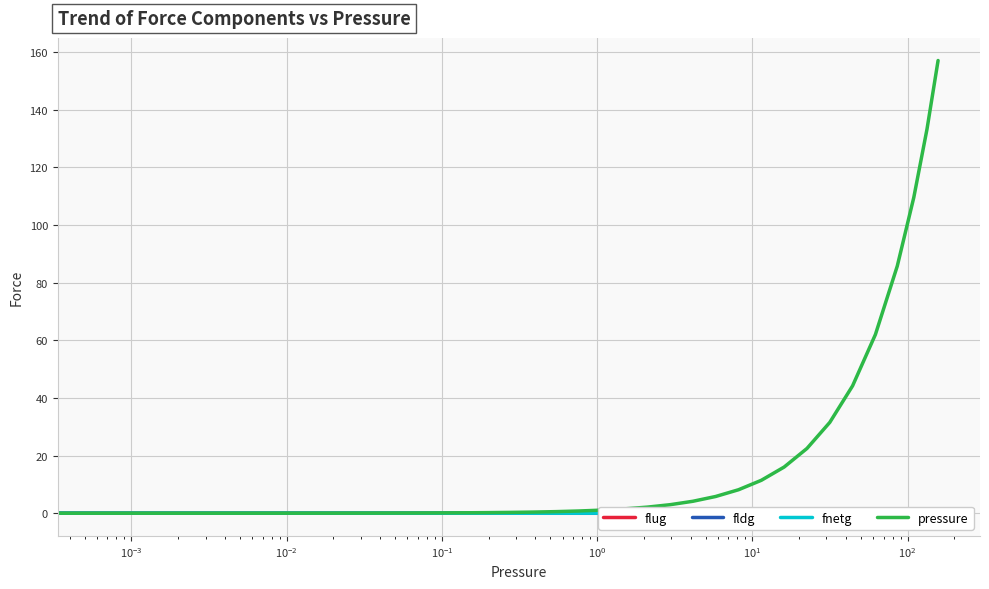

True or false: pressure has a value of 5.2 at 30.

False